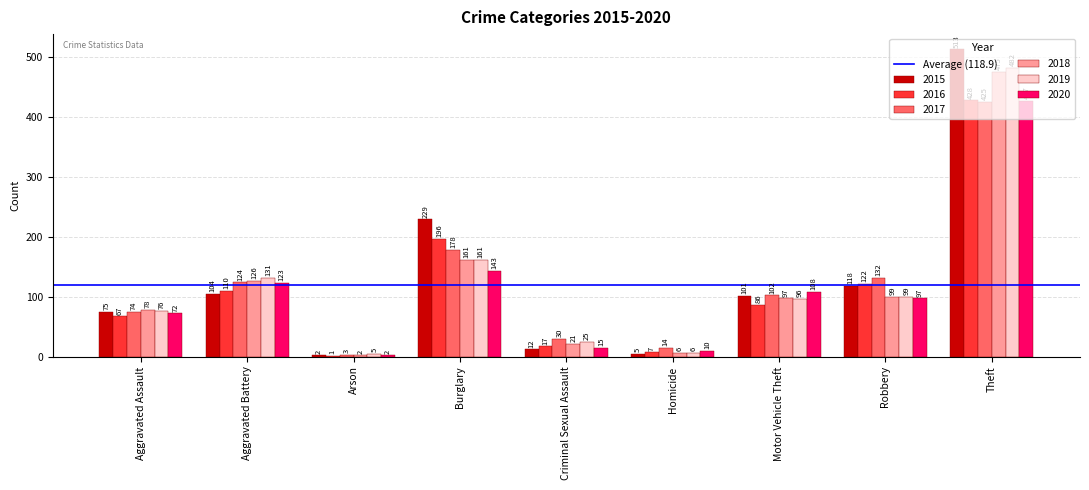

Which series changed the most between Aggravated Battery and Criminal Sexual Assault?

2020